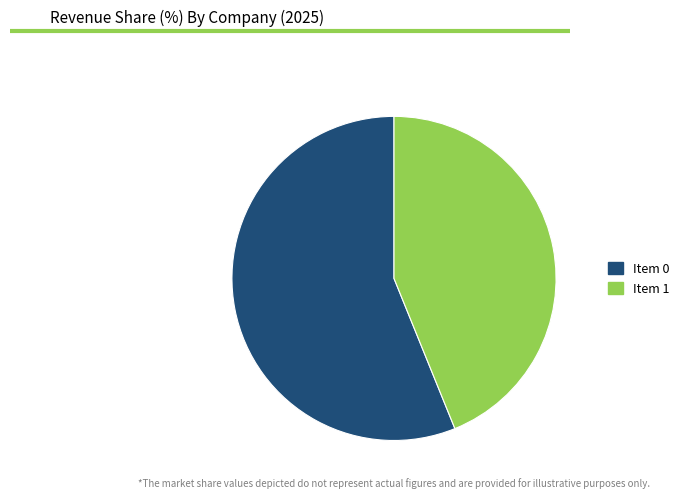

Is there any slice that represents more than half of the pie?

Yes